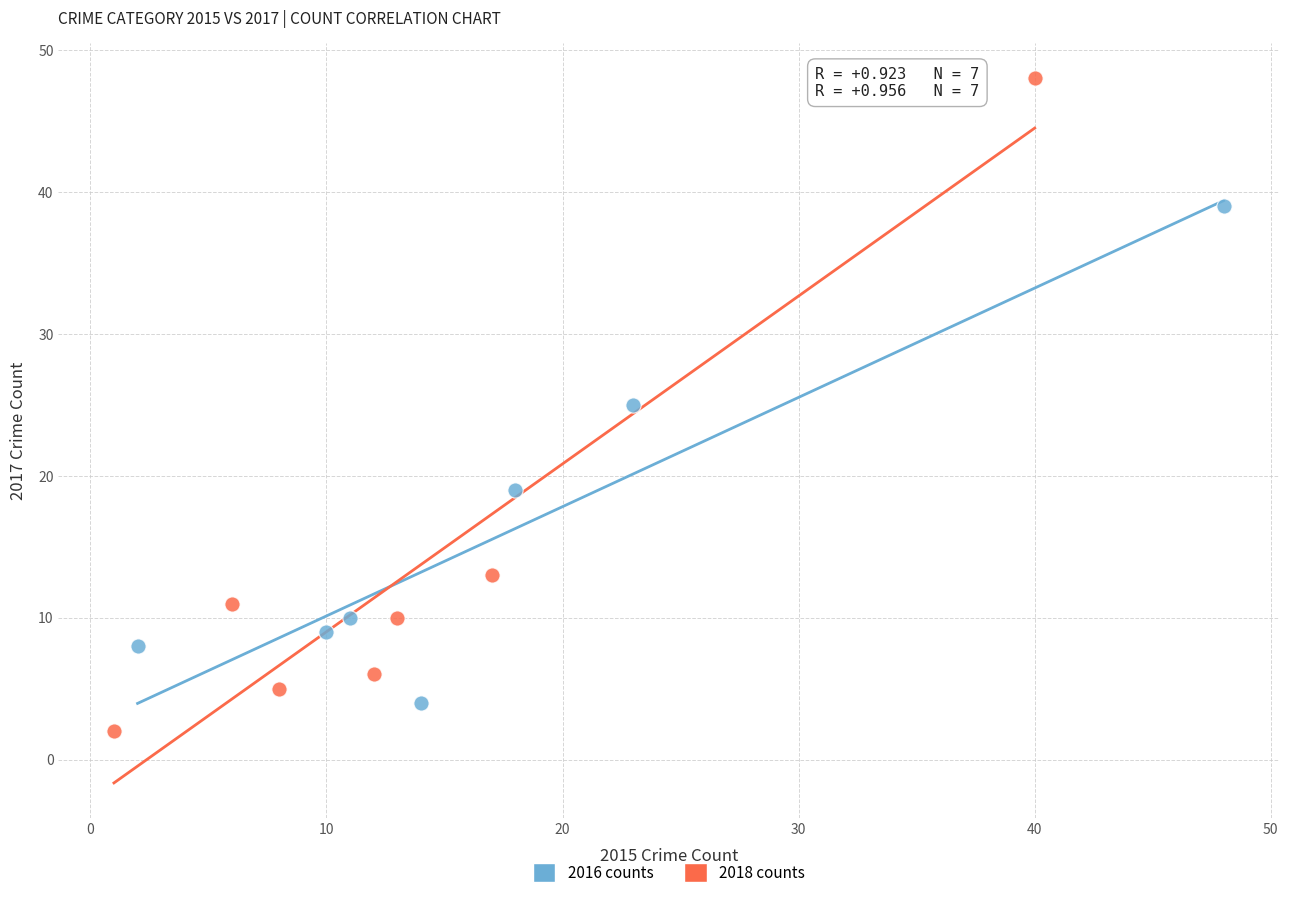

Which series has the largest Y range (max minus min)?

2018 counts